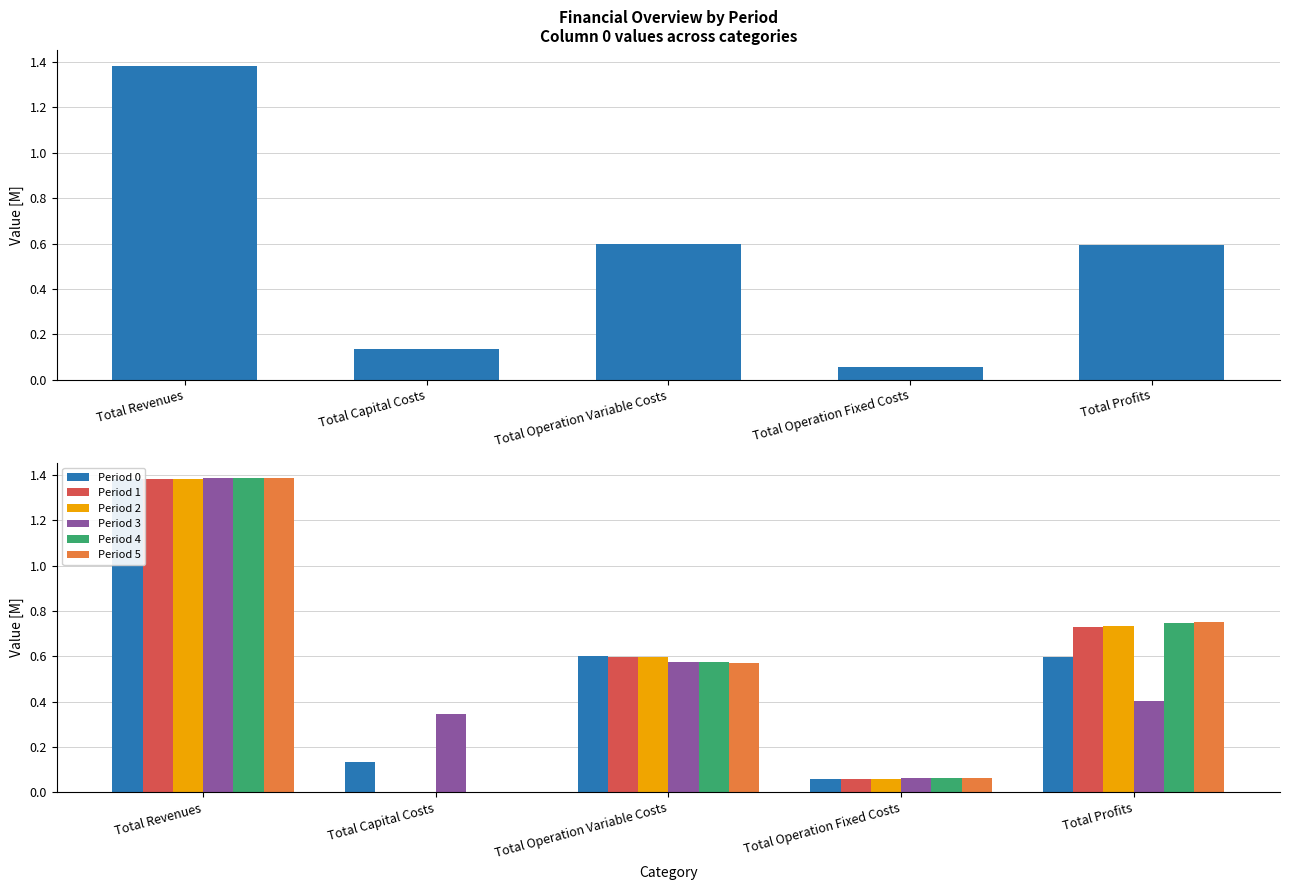

What are all the series names shown in the legend?

Period 0, Period 1, Period 2, Period 3, Period 4, Period 5